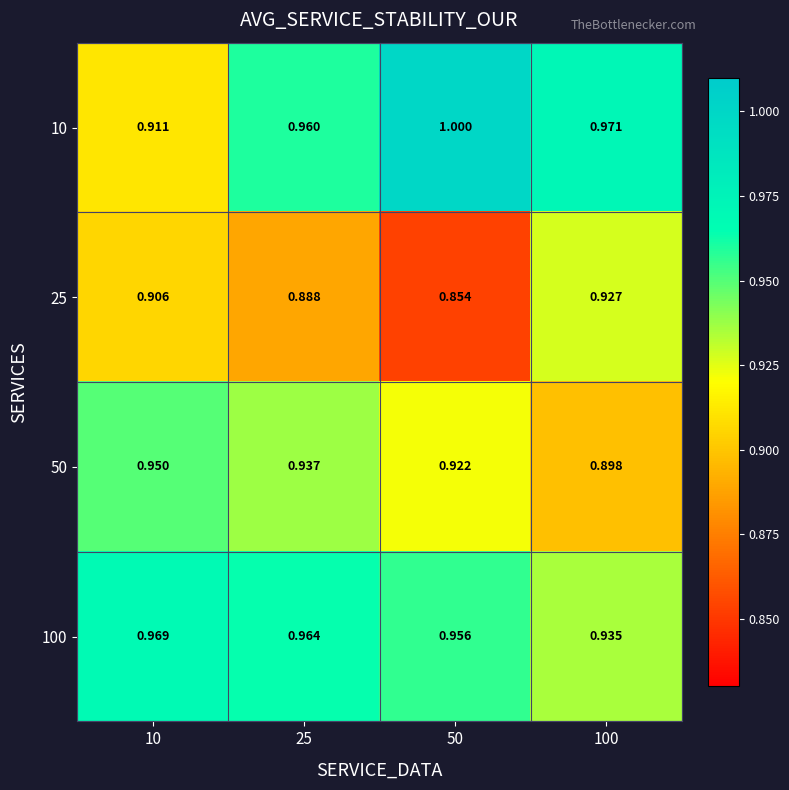

Is the value of 50 at 10 greater than the value of 25 at 100?

Yes